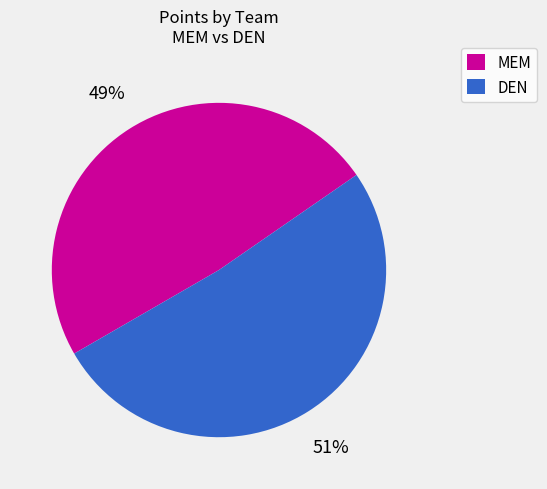

To the nearest percent, what is the average slice percentage?

50%